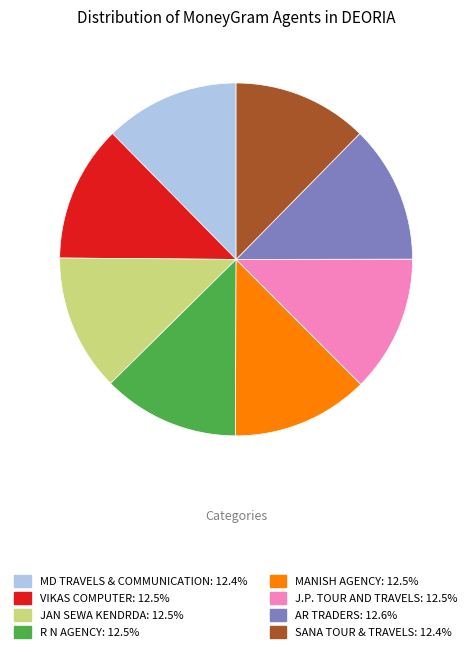

Is VIKAS COMPUTER the majority of the pie?

No